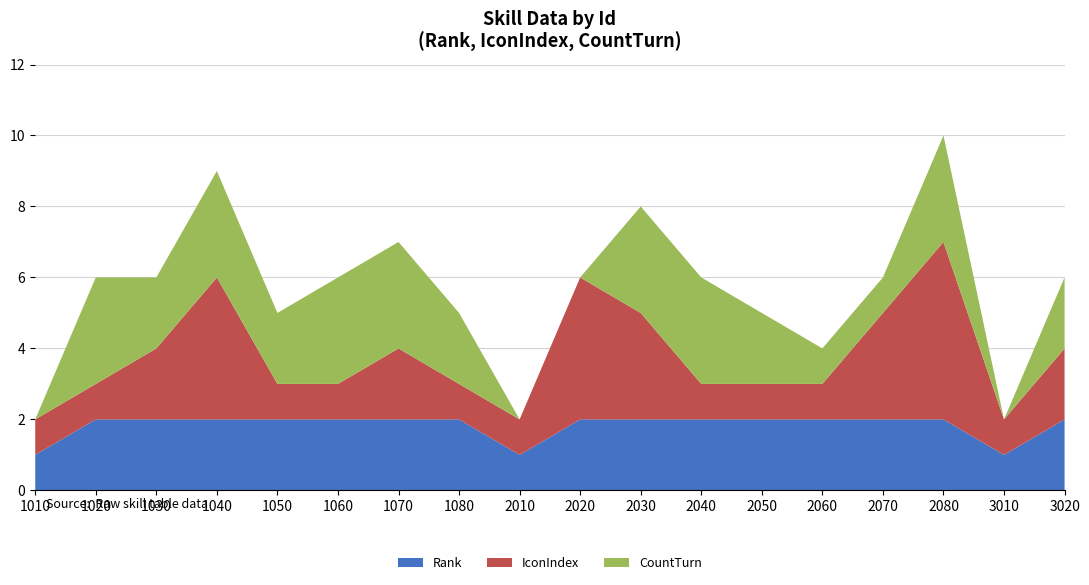

Reading left to right, transcribe all the data shown in this chart.

Rank: 1	2	2	2	2	2	2	2	1	2	2	2	2	2	2	2	1	2
IconIndex: 1	1	2	4	1	1	2	1	1	4	3	1	1	1	3	5	1	2
CountTurn: 0	3	2	3	2	3	3	2	0	0	3	3	2	1	1	3	0	2